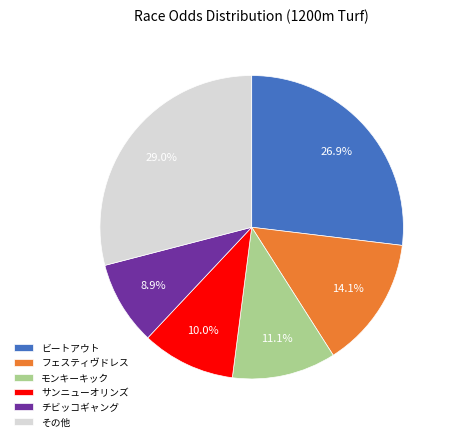

Does any single category account for the majority?

No